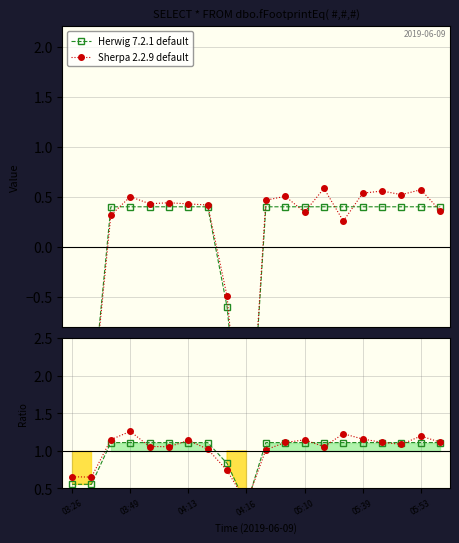

What is the approximate value of Herwig 7.2.1 default at 12?

1.1